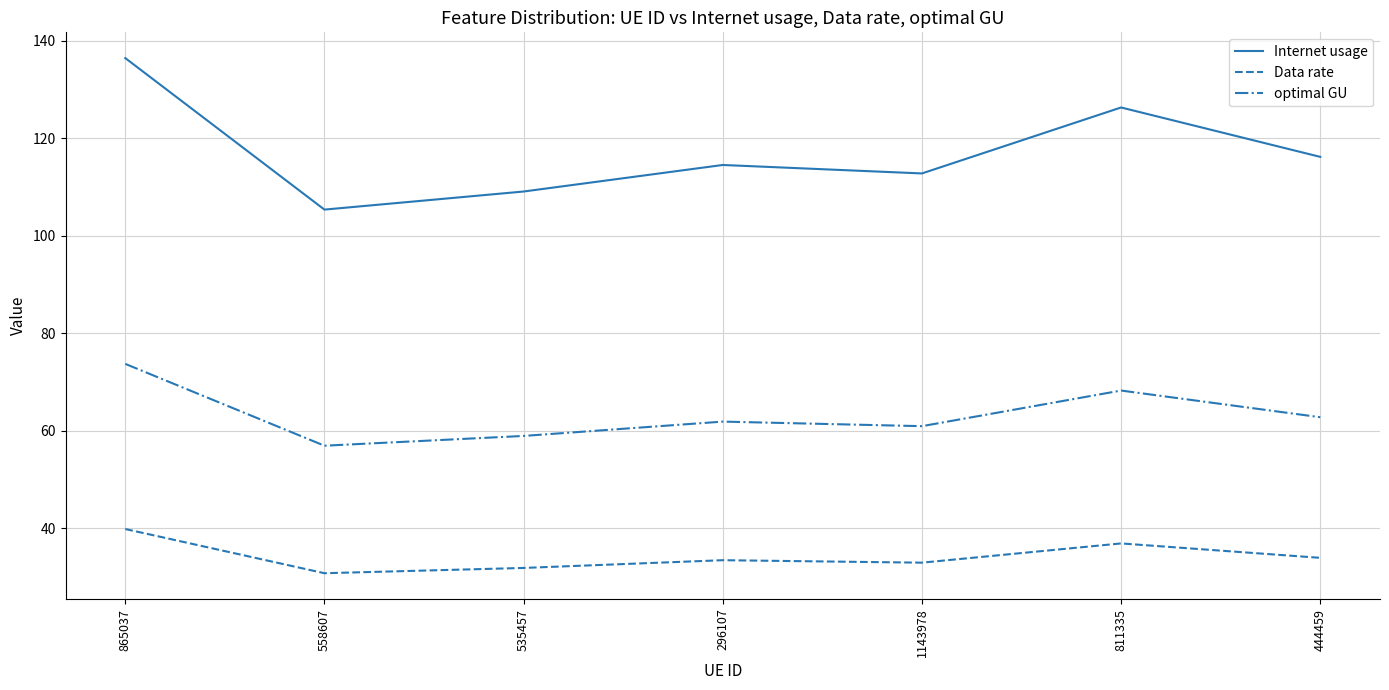

What position from the right is 811335?

2